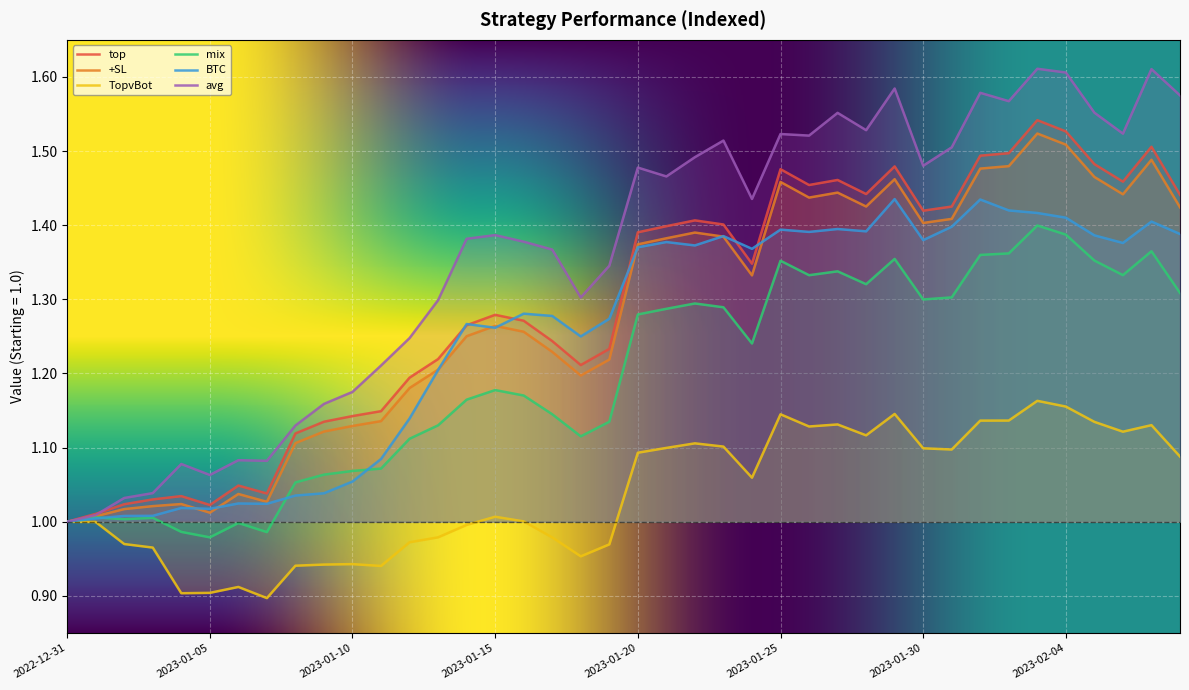

In TopvBot, how many points are lower than both neighbors (excluding endpoints)?

9